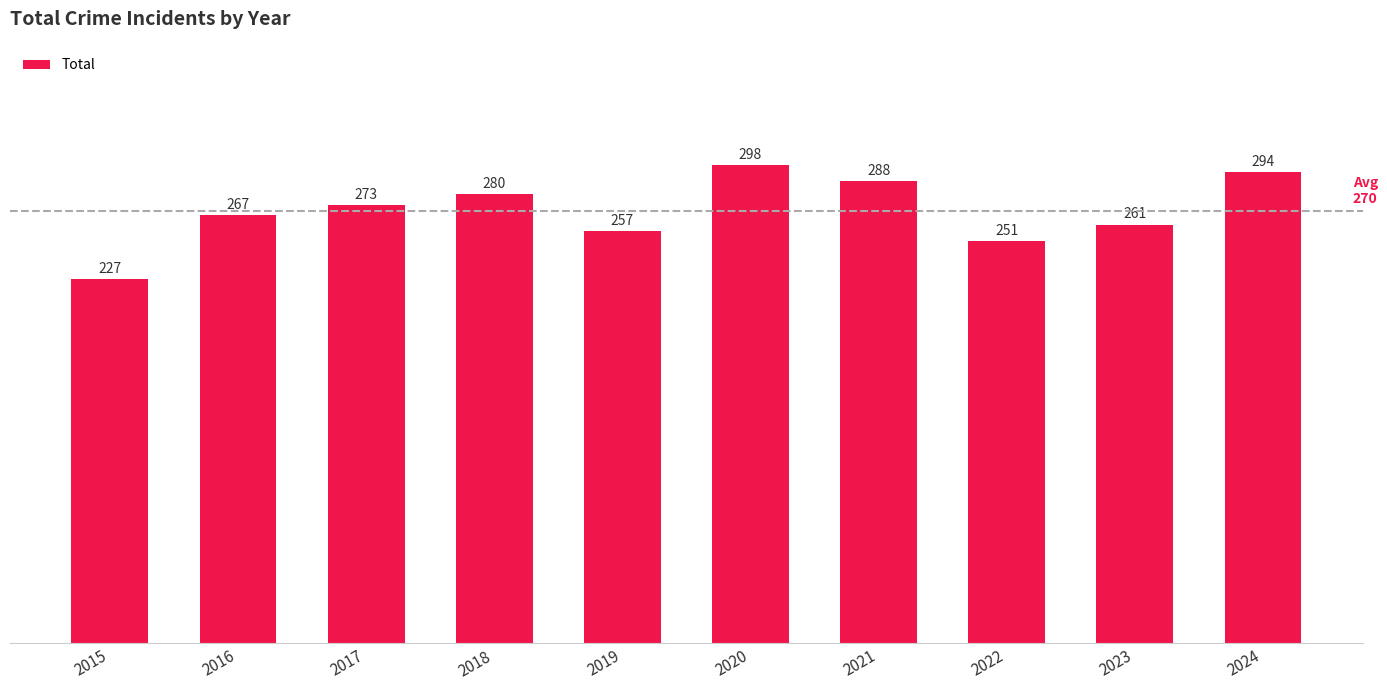

What is the average value?

270